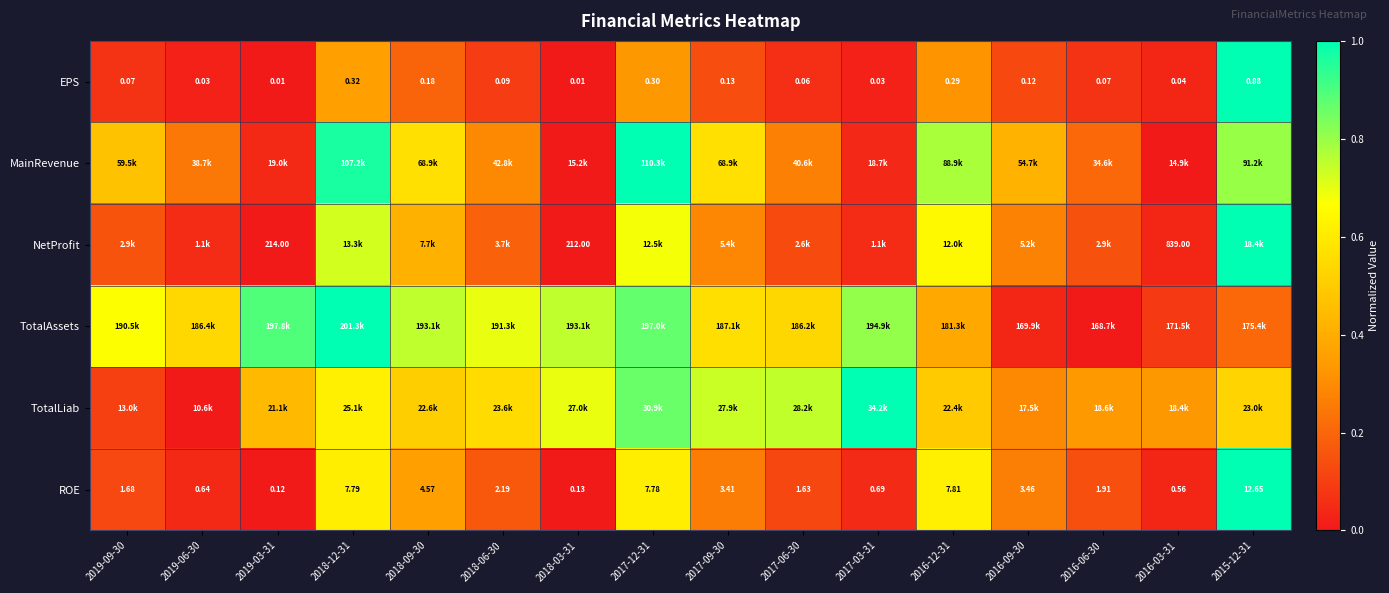

Is it true that EPS equals 0.1 at 2018-06-30?

True